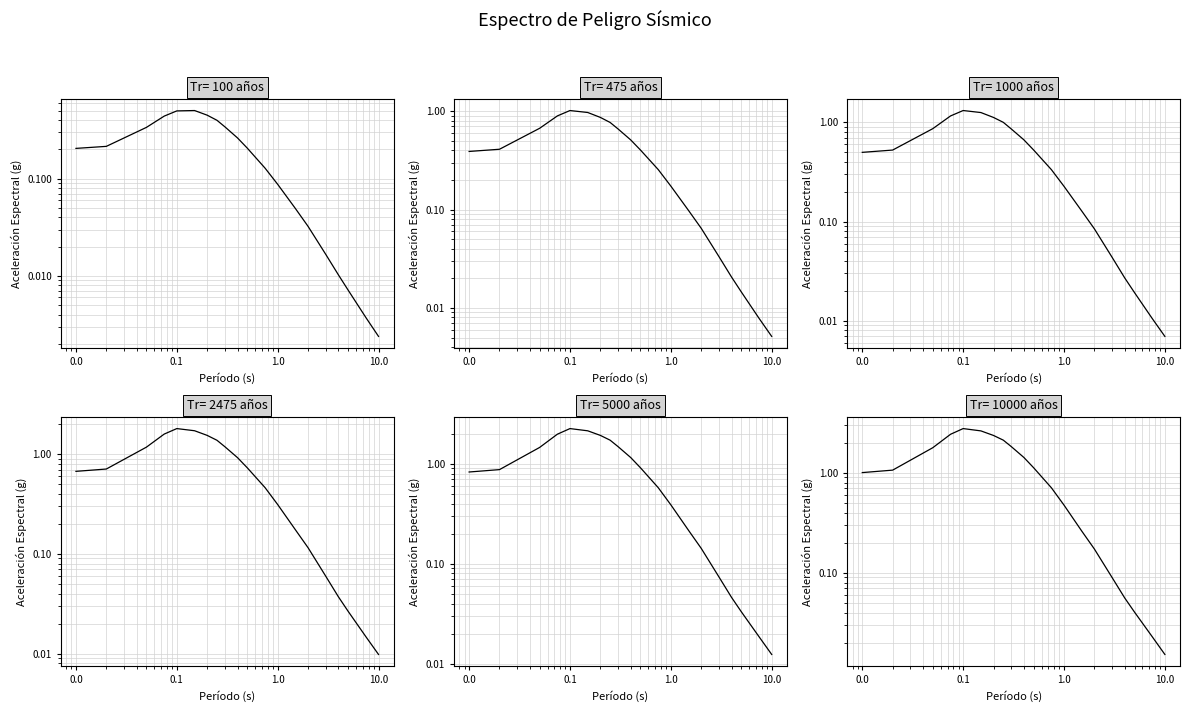

True or false: Tr= 475 años has a value of 0.1 at 2.0.

True